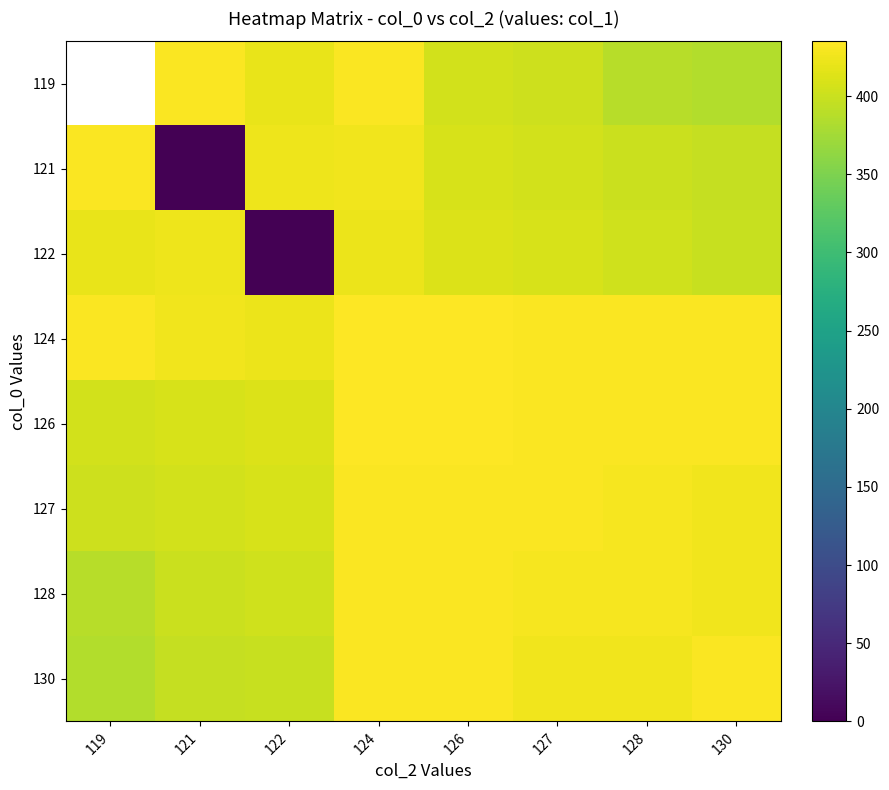

True or false: 130 has a value of 399.0 at 122.

True